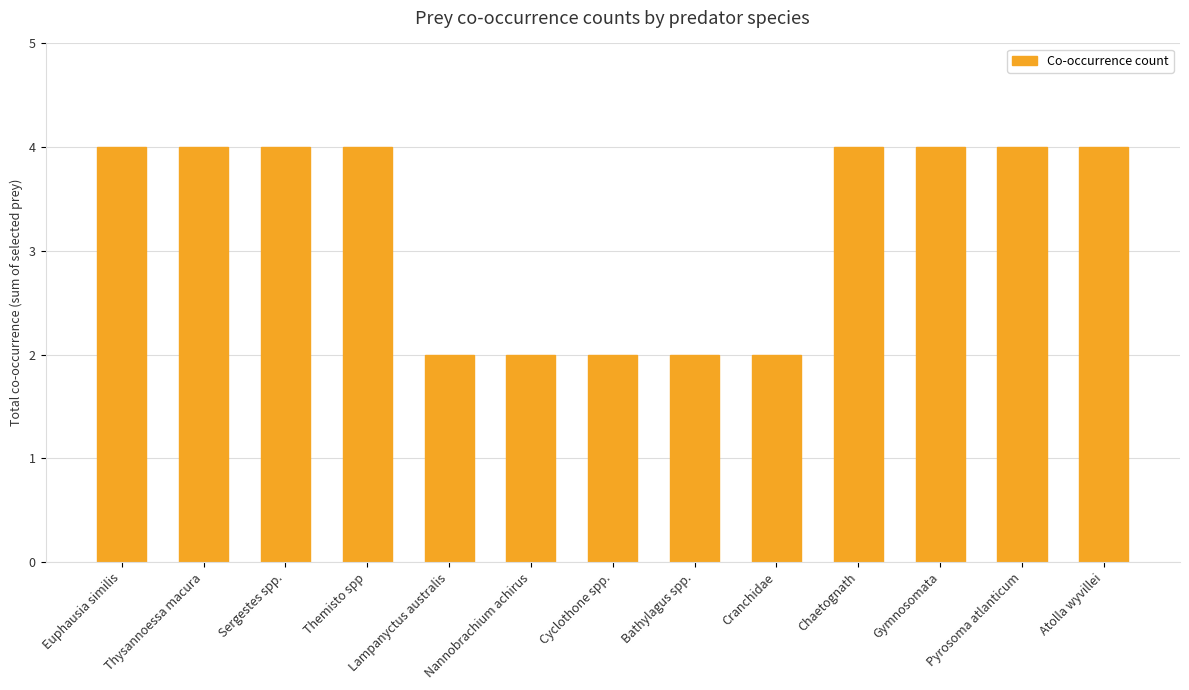

Reading left to right, what are all the values shown in this chart?

4	4	4	4	2	2	2	2	2	4	4	4	4